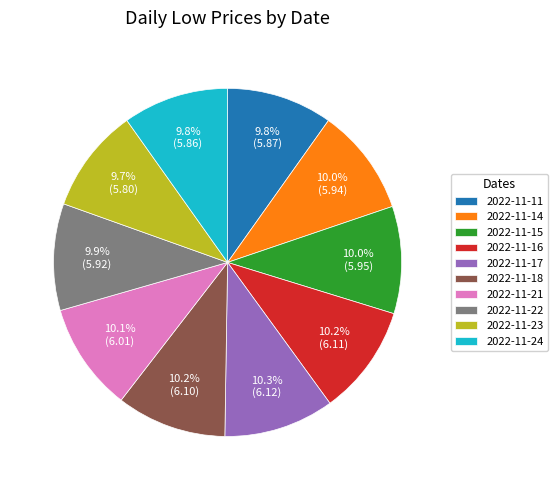

Is 2022-11-18 the majority of the pie?

No